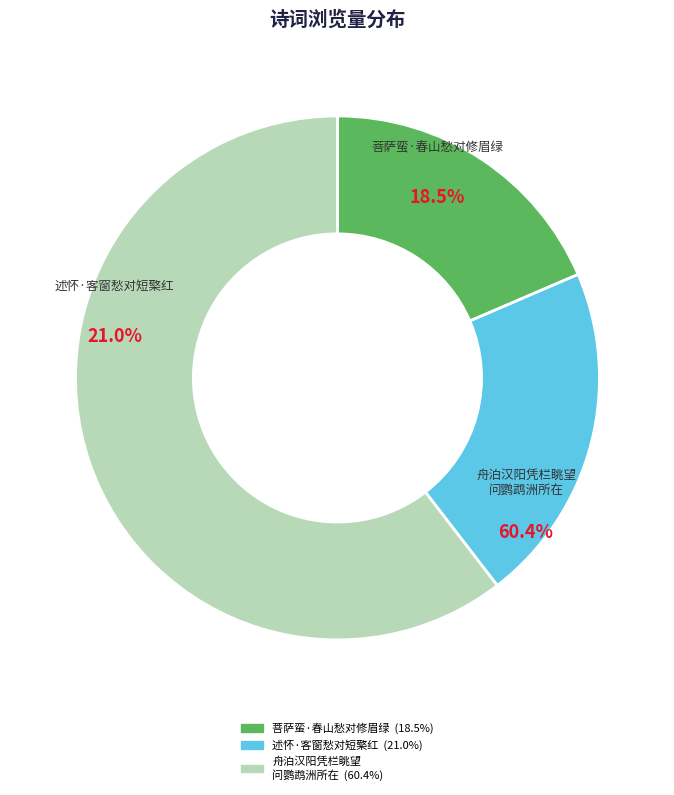

To the nearest percent, what is the difference between the 述怀·客窗愁对短檠红 and 菩萨蛮·春山愁对修眉绿 slice percentages?

2%